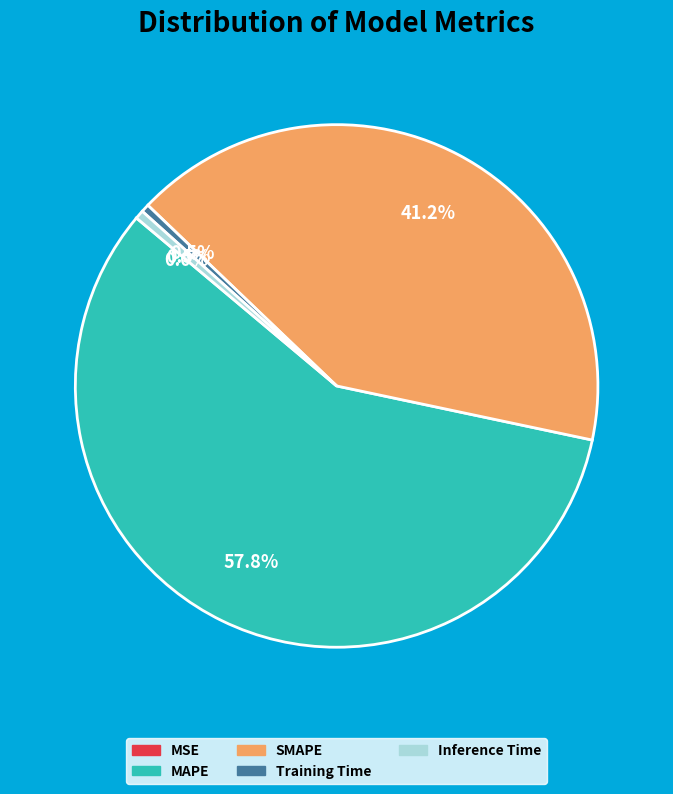

Does SMAPE represent more than half of the total?

No